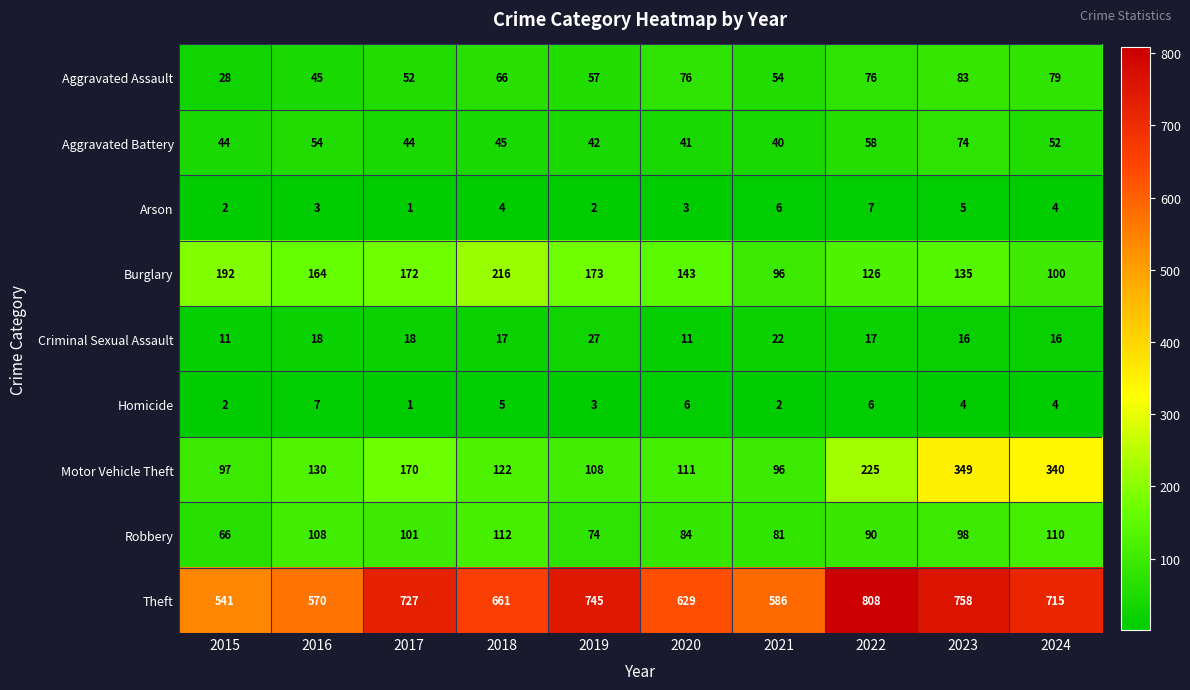

Is it true that Aggravated Battery equals 54 at 2016?

True